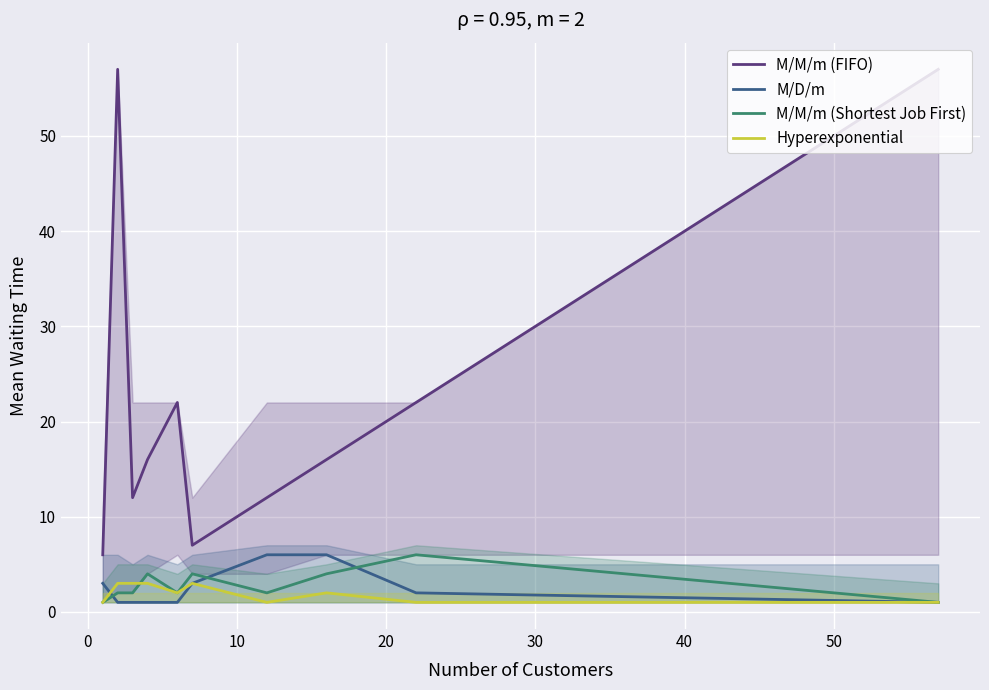

At how many categories does at least one series exceed 14?

6